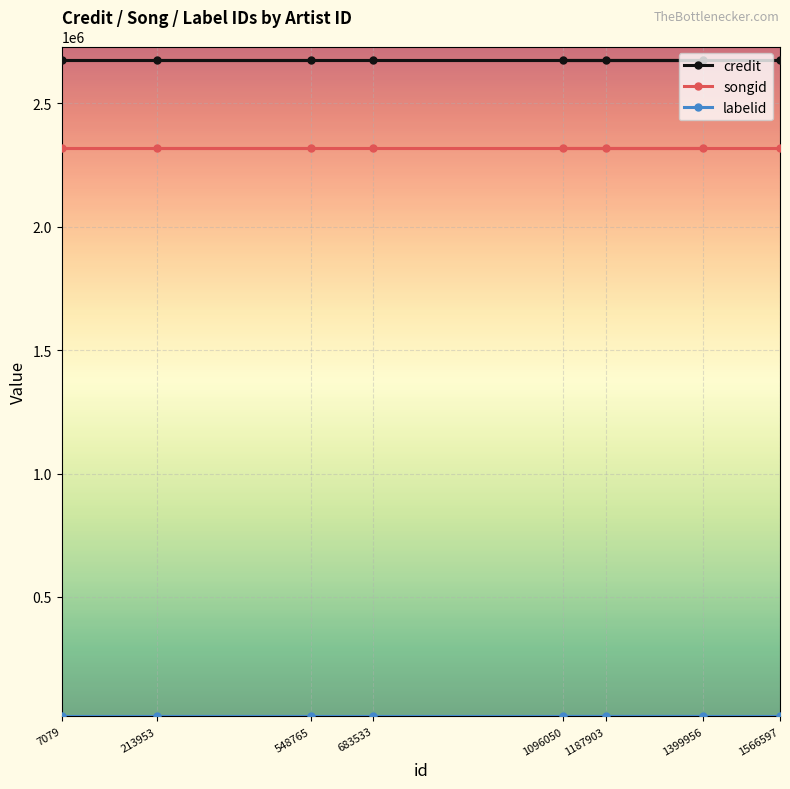

True or false: credit has more than 2 points higher than both neighbors.

False